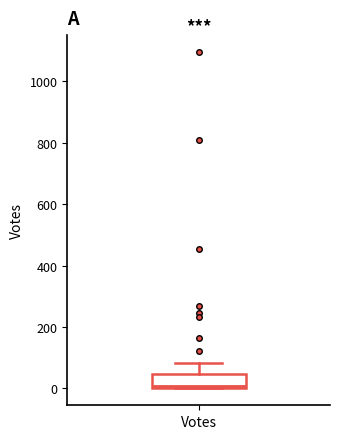

Read this box plot against the y-axis: the position of the median line, the range covered by the box, and the ends of both whiskers. The values are not printed on the chart, so give them approximately, as read against the axis.

median 0 (just above the box's lower edge), box 0 to 40, whiskers 0 to 80